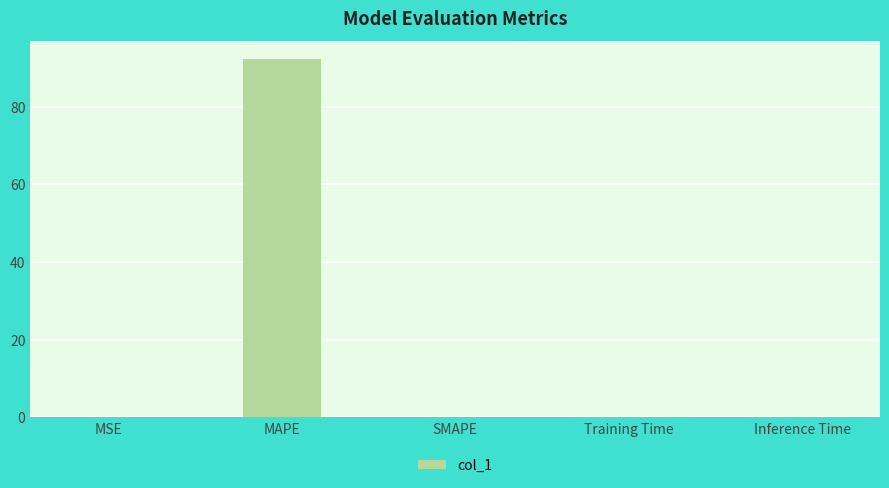

Which label corresponds to the largest value in the chart?

MAPE